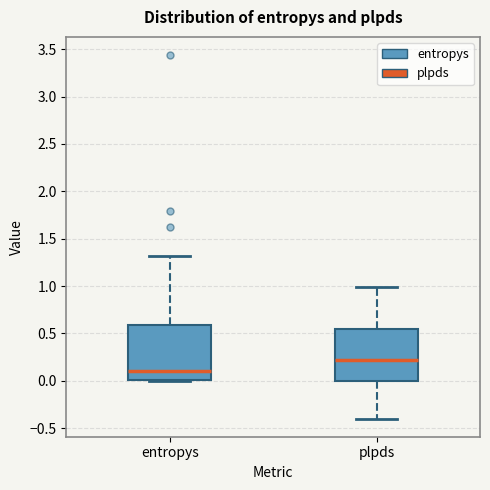

Which box has the highest median line?

plpds